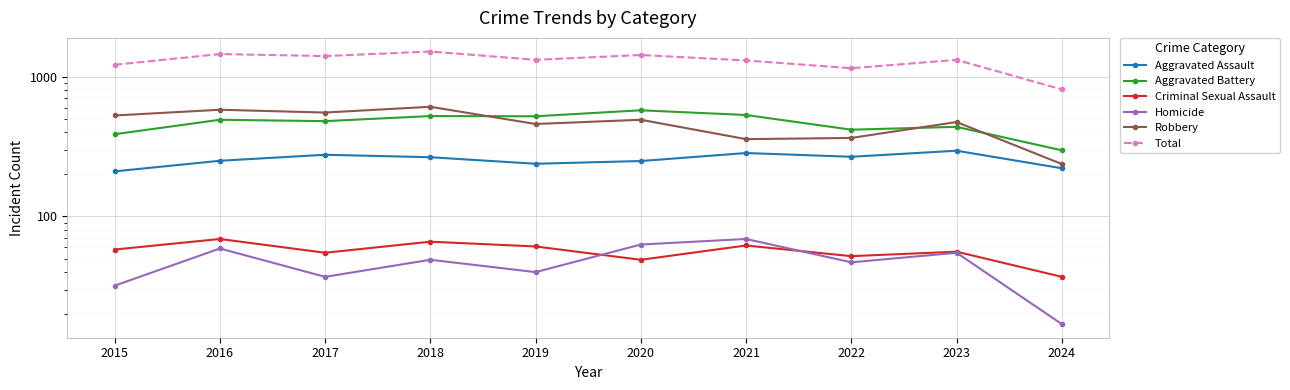

In Criminal Sexual Assault, how many points are lower than both neighbors (excluding endpoints)?

3